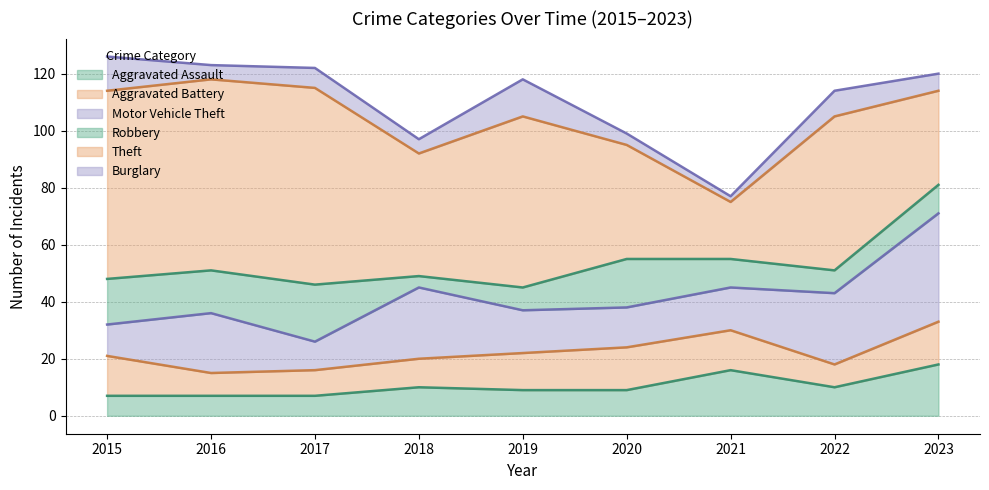

True or false: Robbery and Motor Vehicle Theft cross at least once.

True